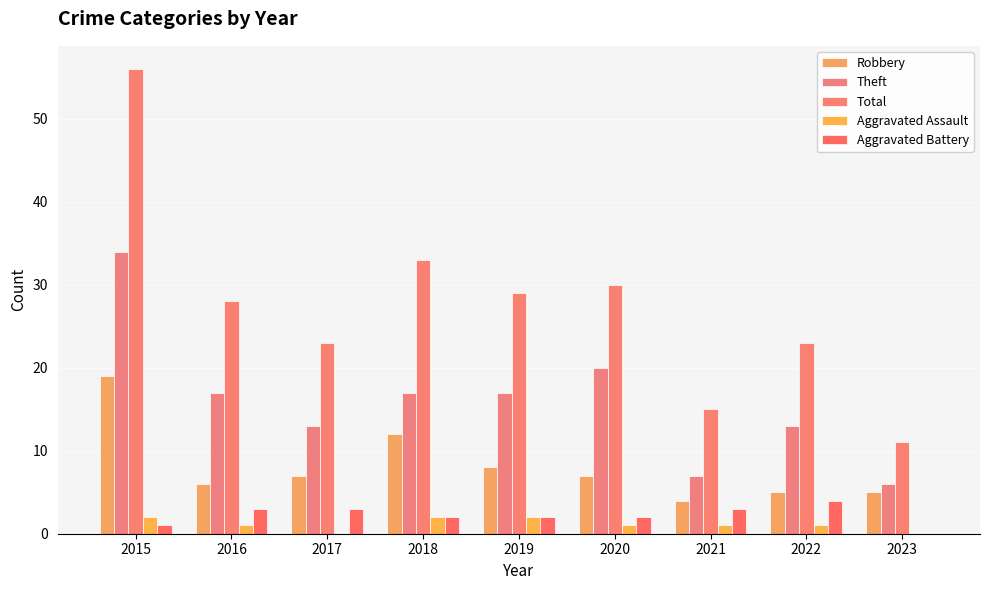

How many groups of bars are there?

9